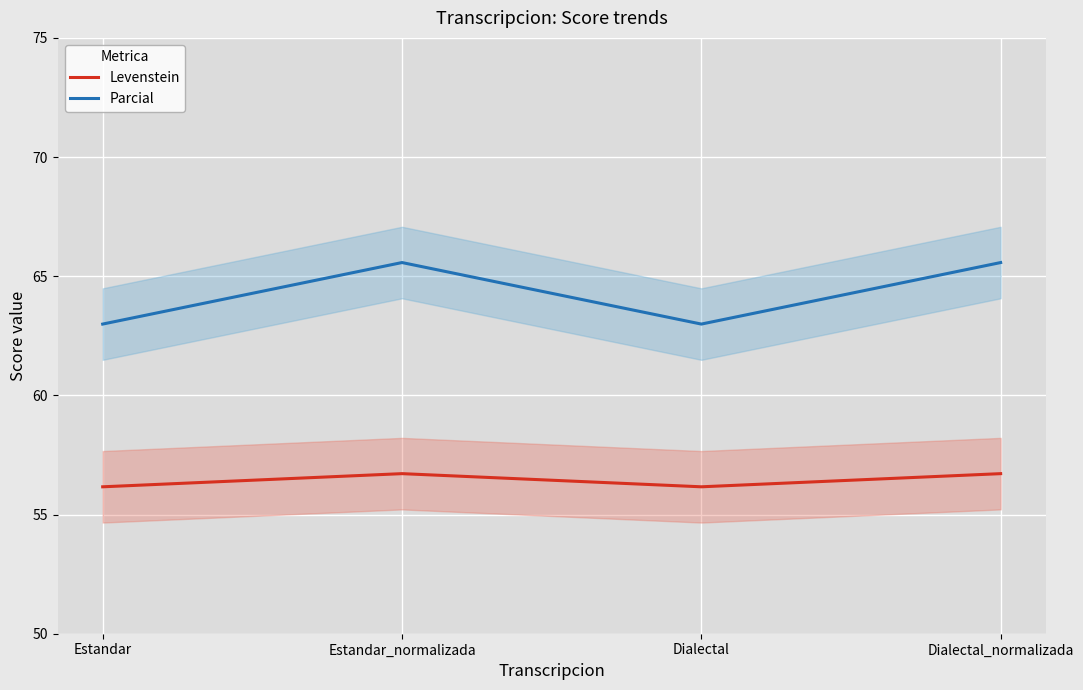

Count the number of data series in this chart.

2